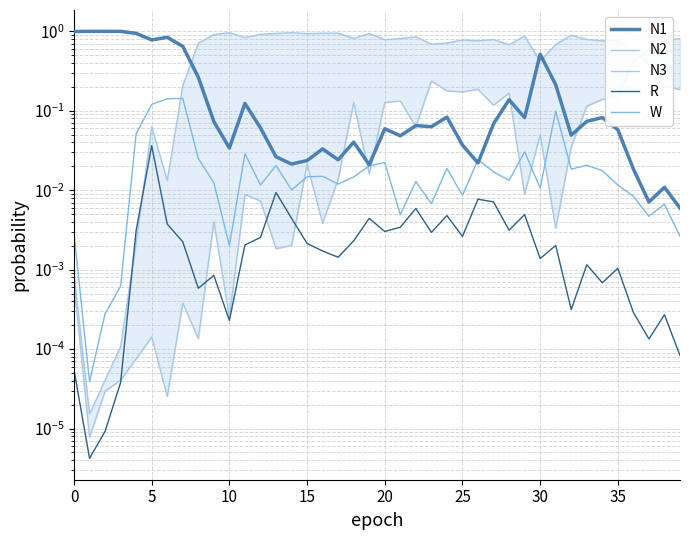

How many lines are shown in the chart?

5